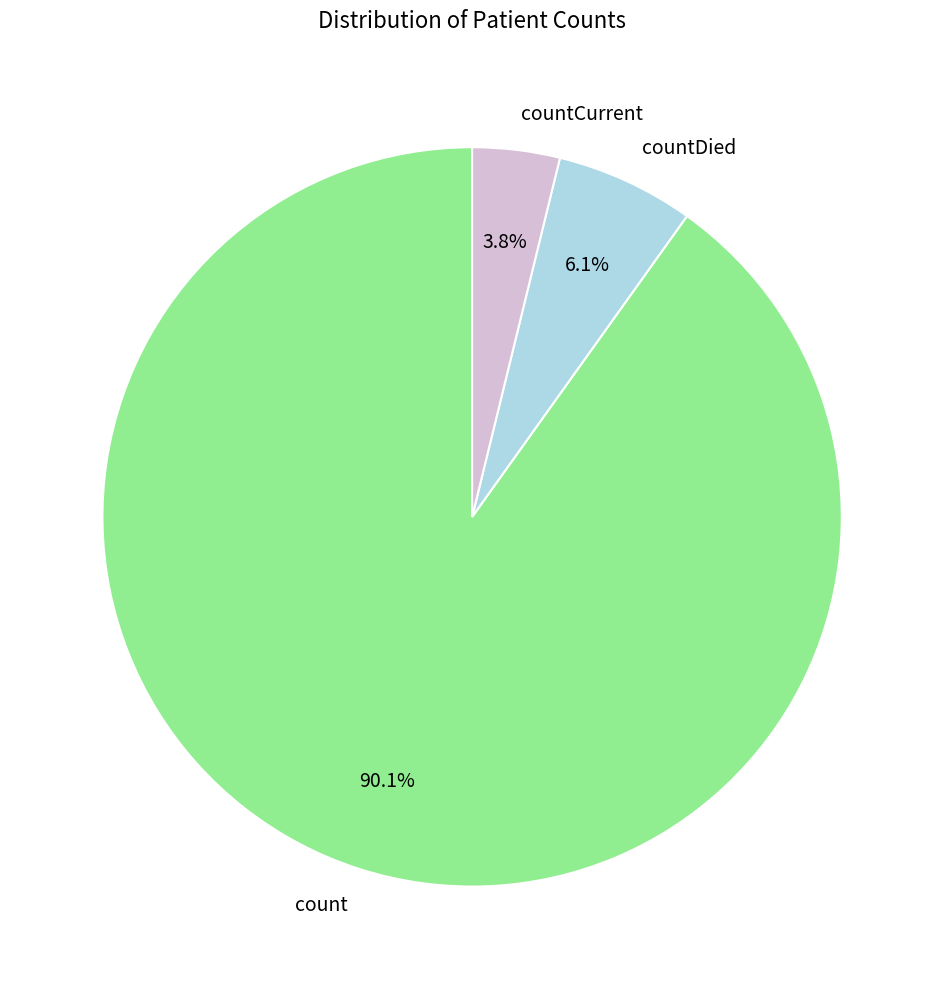

Count the number of slices in the pie.

3